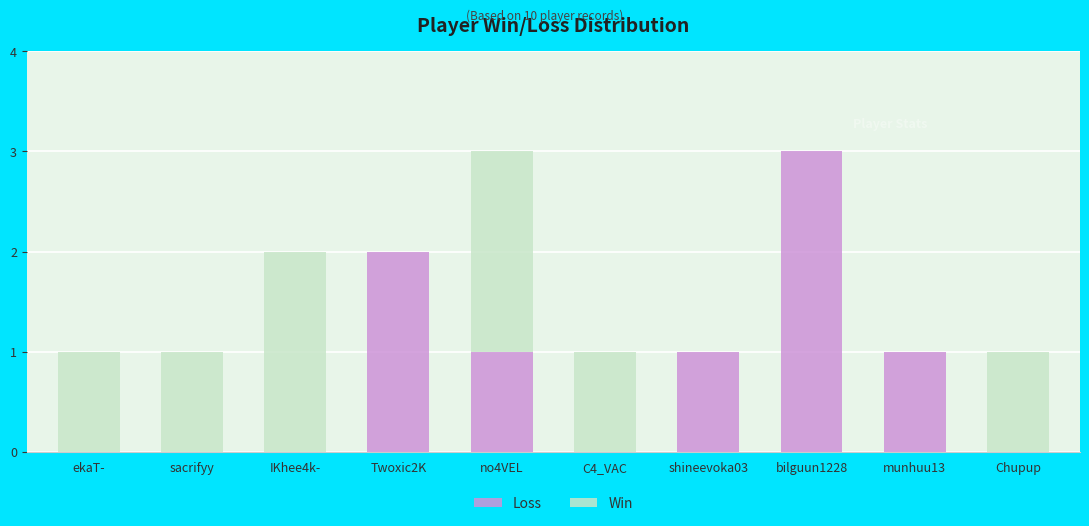

At which label does Loss reach its peak?

bilguun1228